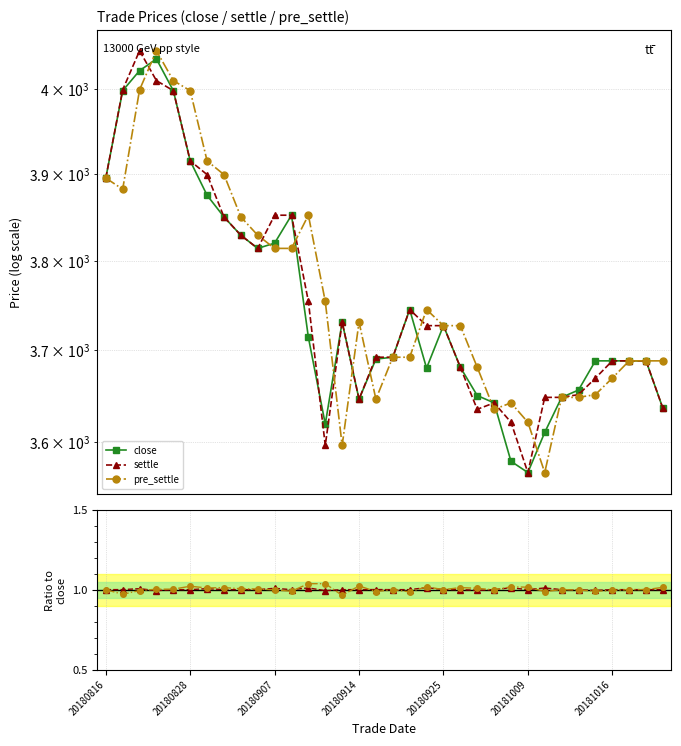

How many interior local peaks does the pre_settle/close series have?

9